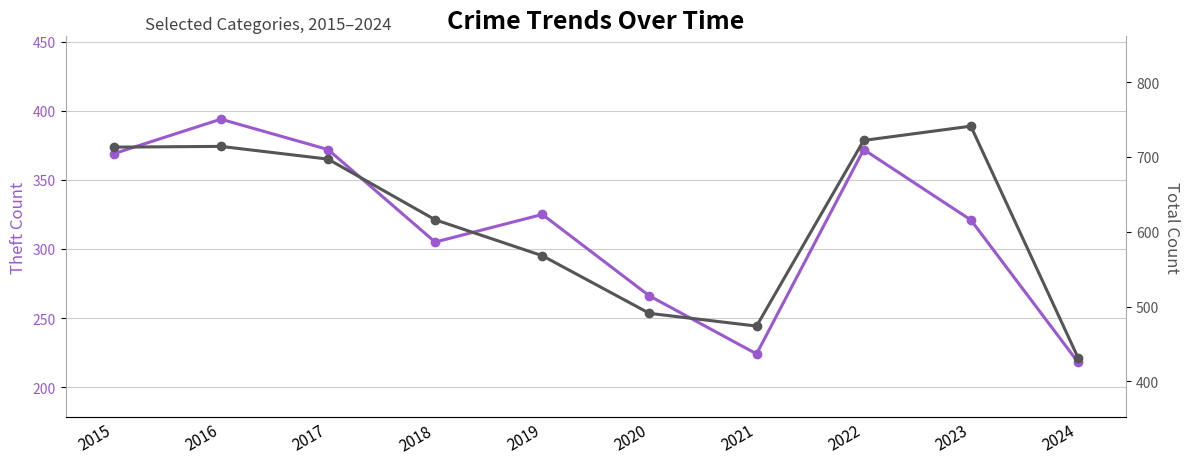

True or false: Total and Theft intersect in this chart.

False